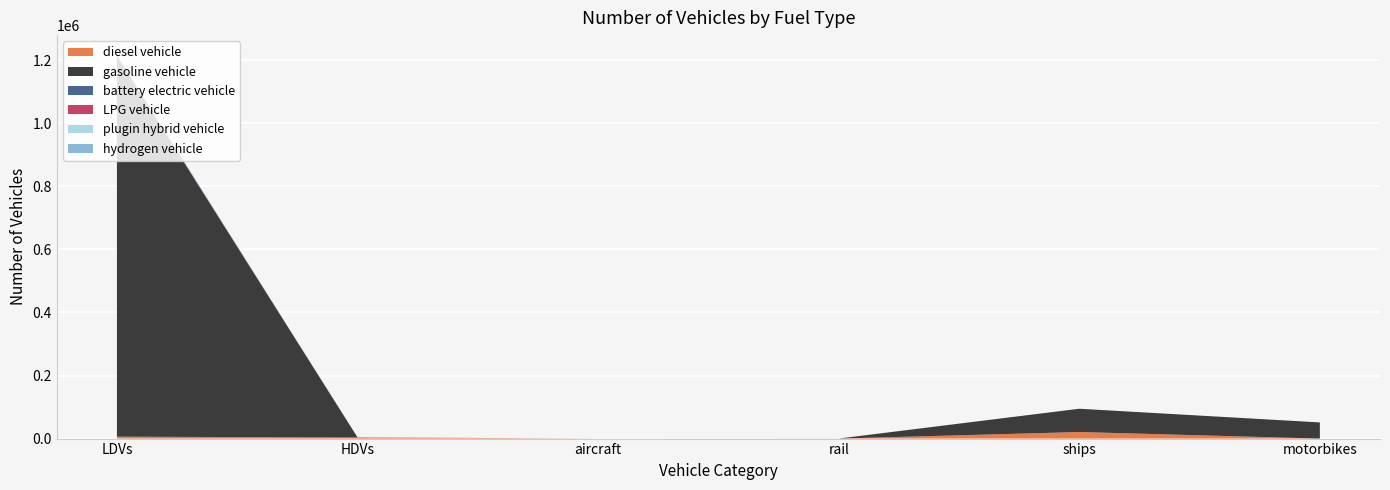

Reading left to right, what are all the values shown in this chart?

diesel vehicle: LDVs=6072.0	HDVs=3387.0	aircraft=92.0	rail=41.0	ships=20821.5	motorbikes=0.0
gasoline vehicle: LDVs=1206899.0	HDVs=417.0	aircraft=0.0	rail=0.0	ships=73821.5	motorbikes=51255.0
battery electric vehicle: LDVs=2738.0	HDVs=1.0	aircraft=0.0	rail=130.0	ships=0.0	motorbikes=0.0
LPG vehicle: LDVs=475.0	HDVs=28.0	aircraft=0.0	rail=0.0	ships=0.0	motorbikes=0.0
plugin hybrid vehicle: LDVs=2540.0	HDVs=0.0	aircraft=0.0	rail=0.0	ships=0.0	motorbikes=0.0
hydrogen vehicle: LDVs=0.0	HDVs=0.0	aircraft=0.0	rail=0.0	ships=0.0	motorbikes=0.0